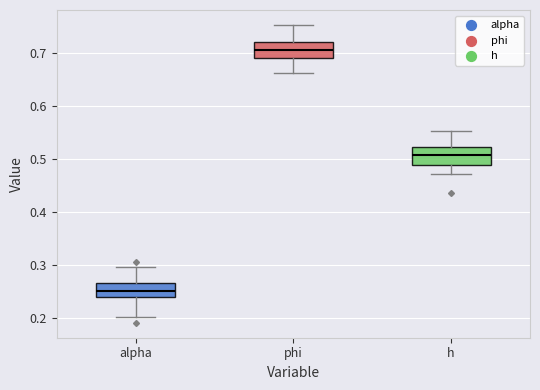

Which box has the highest median line?

phi